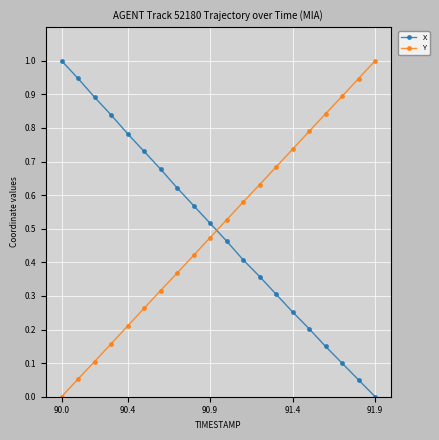

What is the maximum value shown in the chart?

1.0